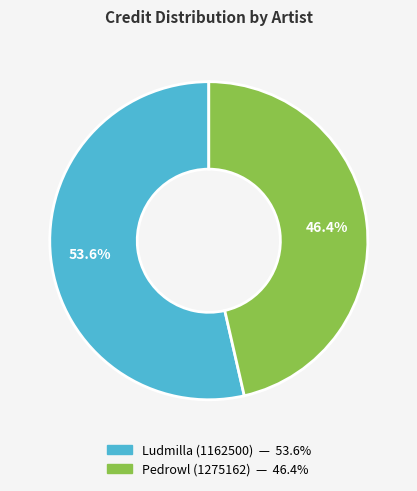

Does Ludmilla (1162500) account for over 50% of the chart?

Yes